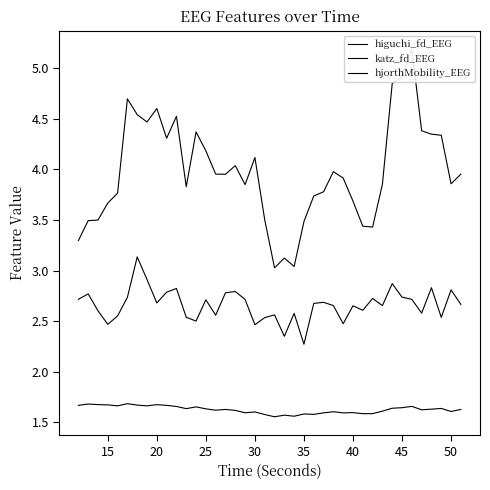

What is the value of the higuchi_fd_EEG point at the 37th from the left?

1.6